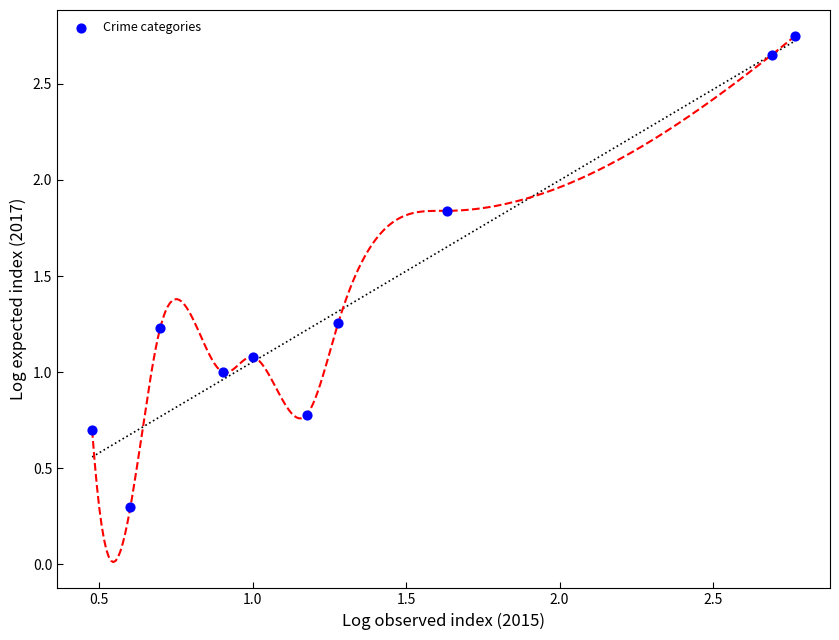

What is the range of X values (max minus min)?

2.3